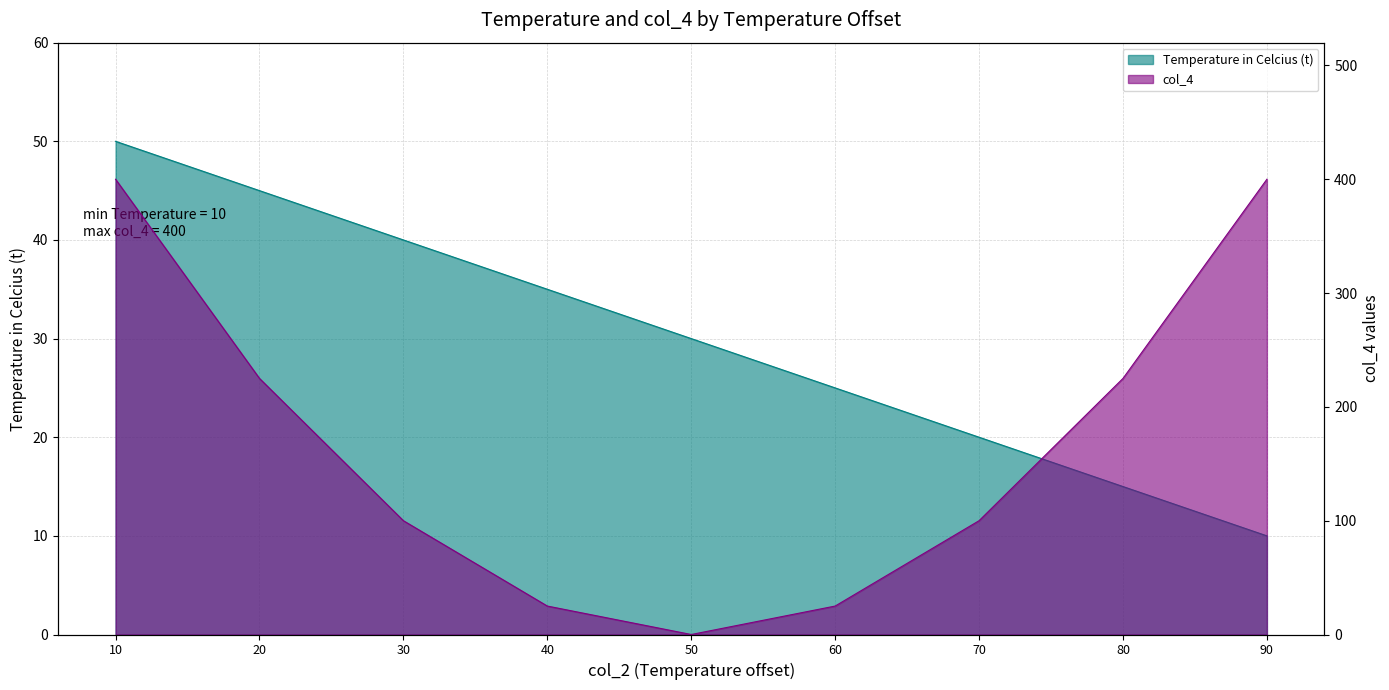

Count the Temperature in Celcius (t) values in the range 20 to 40.

5